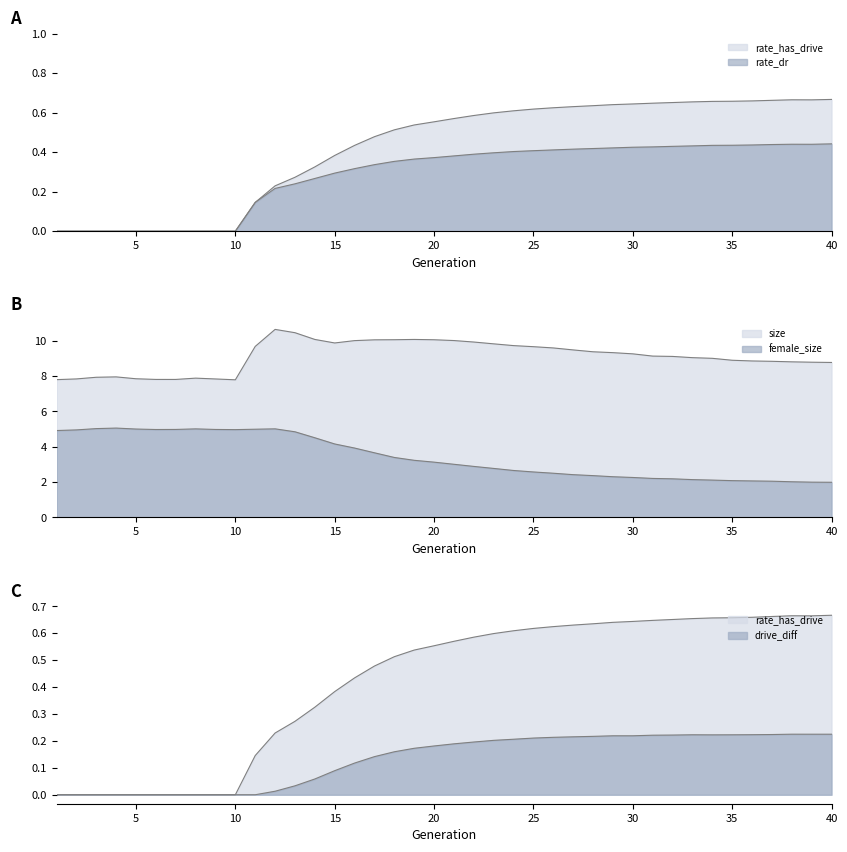

True or false: size has more than 0 points higher than both neighbors.

True